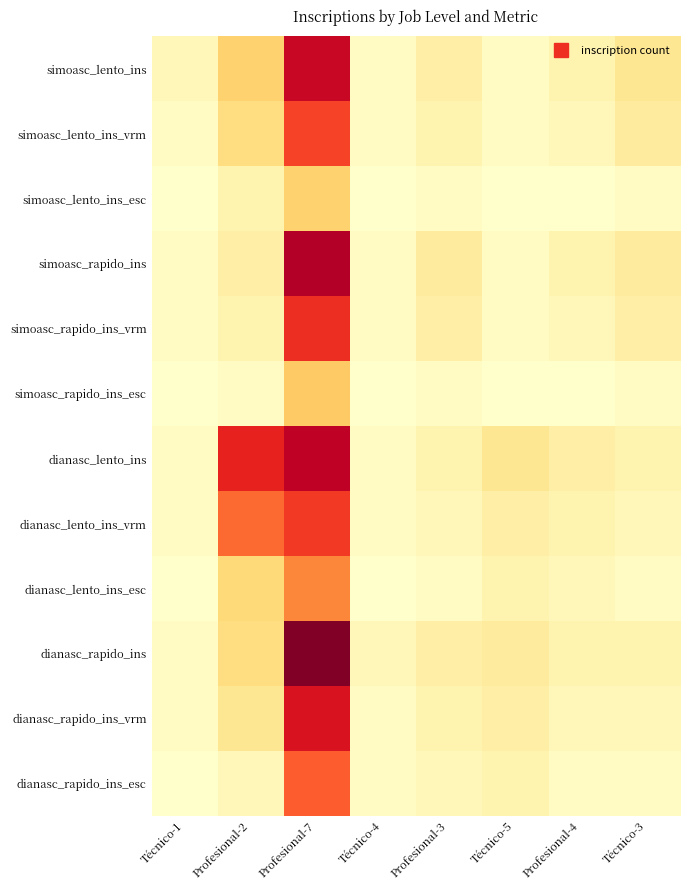

At how many categories does at least one series exceed 18?

2